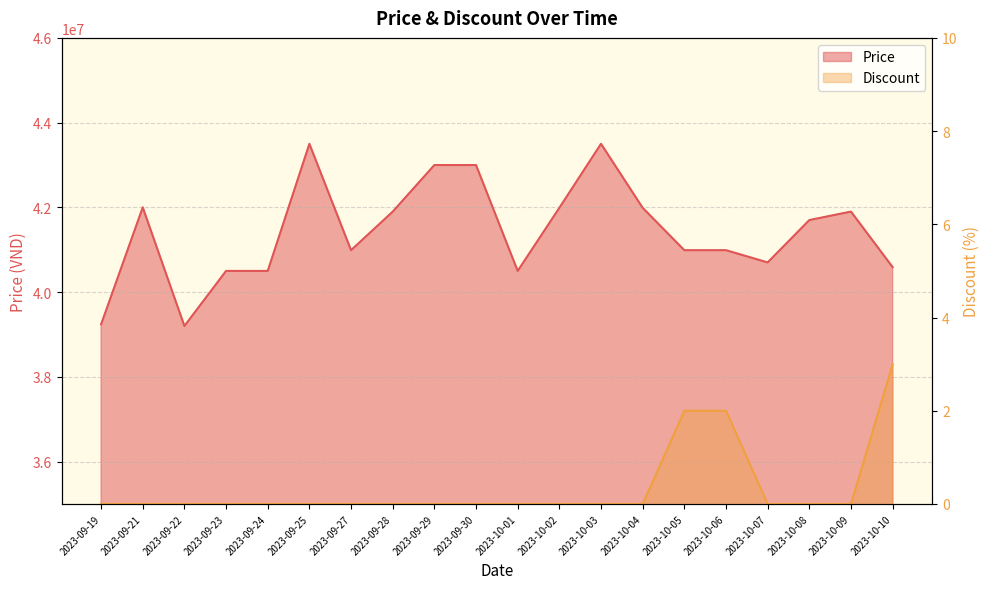

What is the difference between the maximum and second lowest values in the Discount series?

3